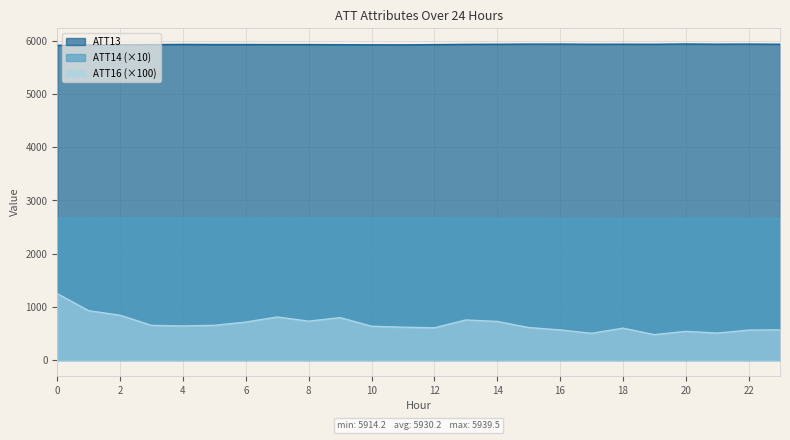

In ATT16, how many points are lower than both neighbors (excluding endpoints)?

6